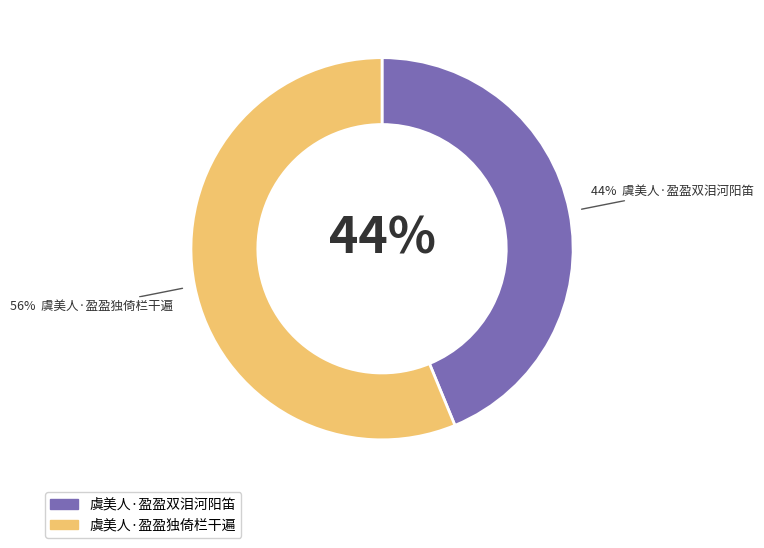

What percentage is the 虞美人·盈盈独倚栏干遍 slice, to the nearest percent?

56%